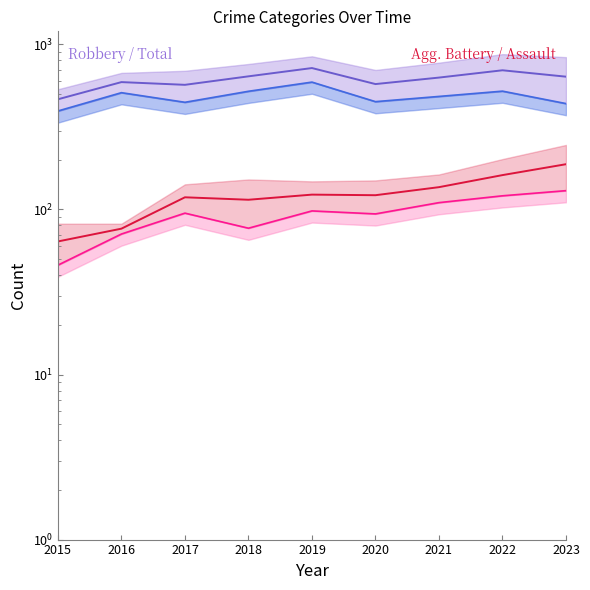

True or false: Agg. Battery (mid) and Total (mid) cross at least once.

False